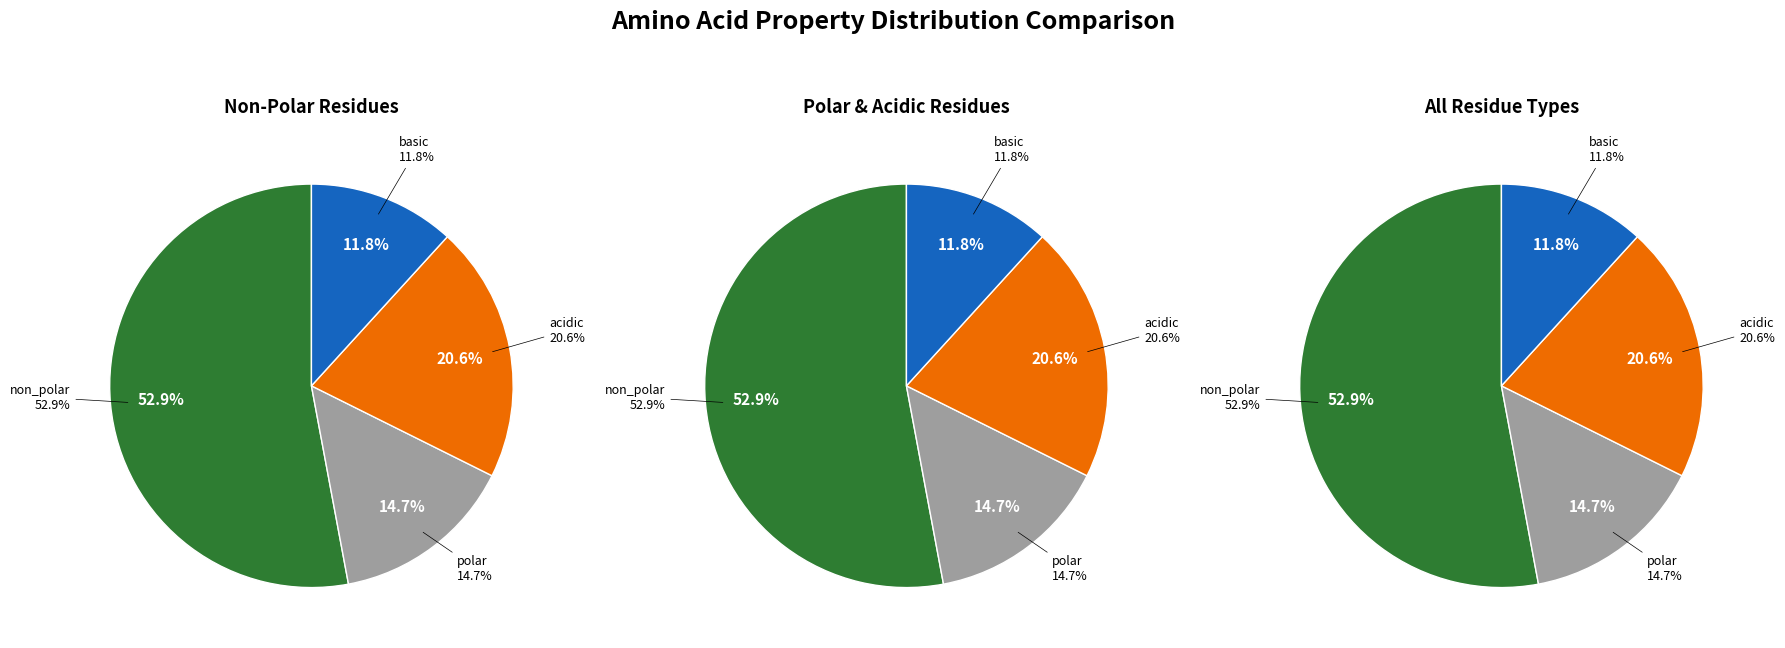

True or false: polar accounts for 8% of the total.

False